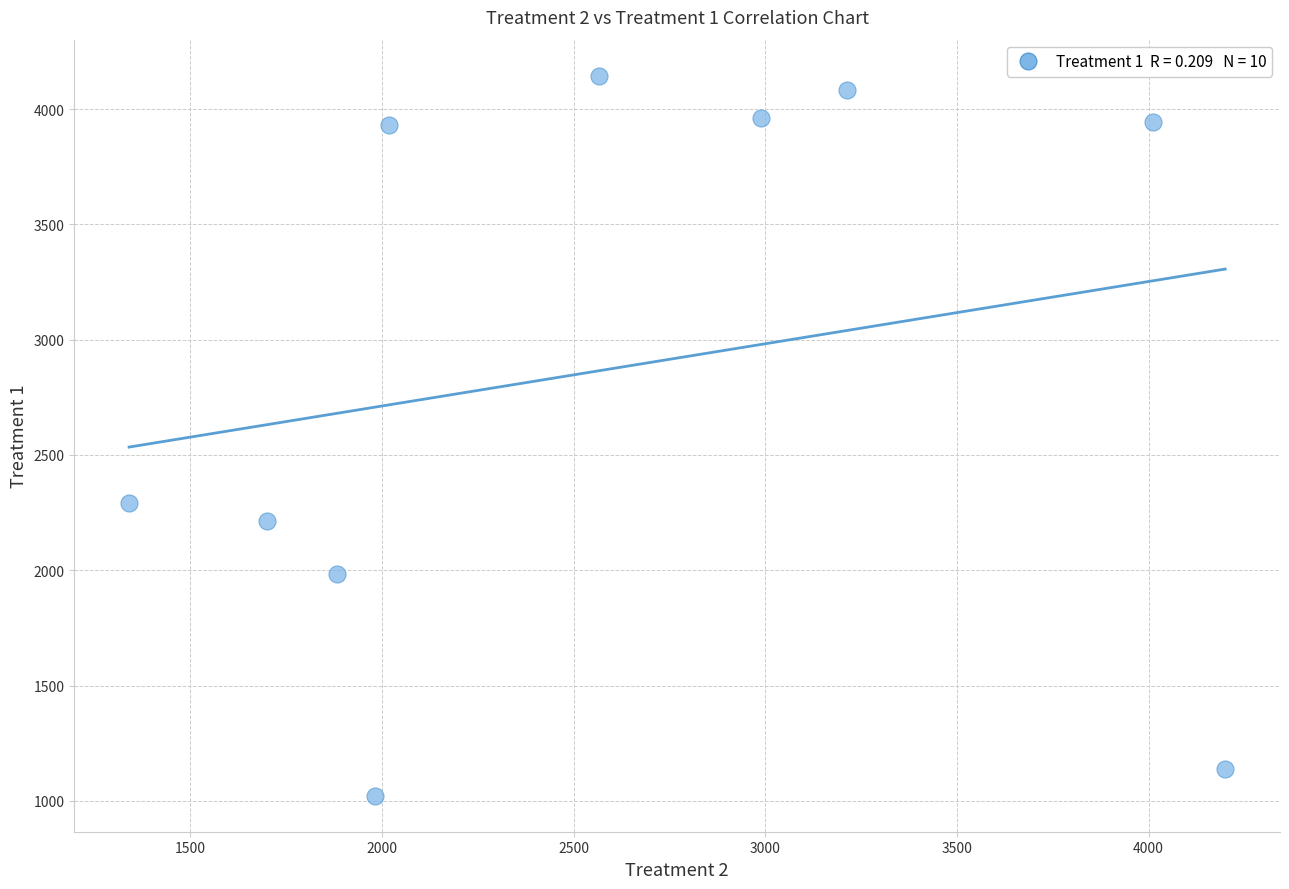

What Y value in the scatter plot is closest to 2583?

2292